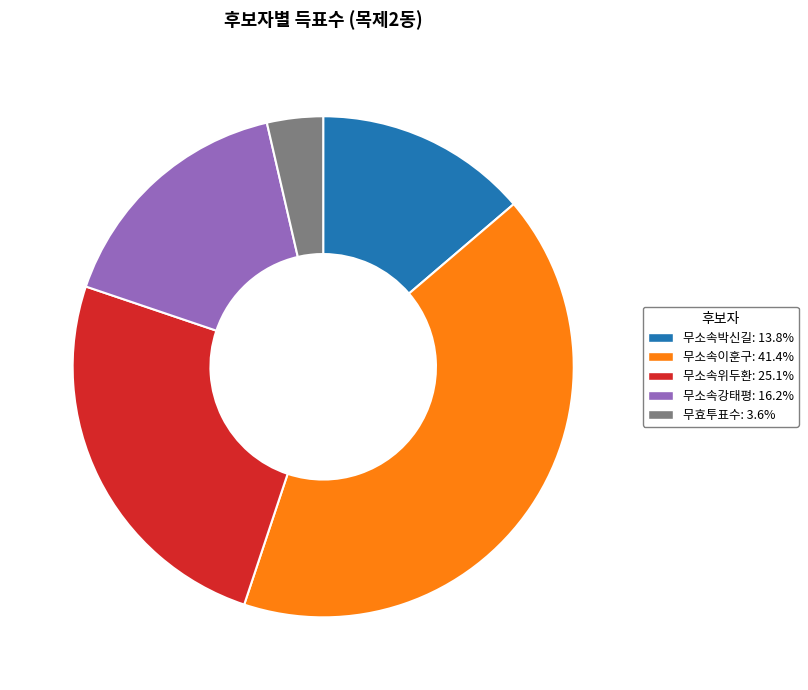

Is 무소속이훈구 the majority of the pie?

No